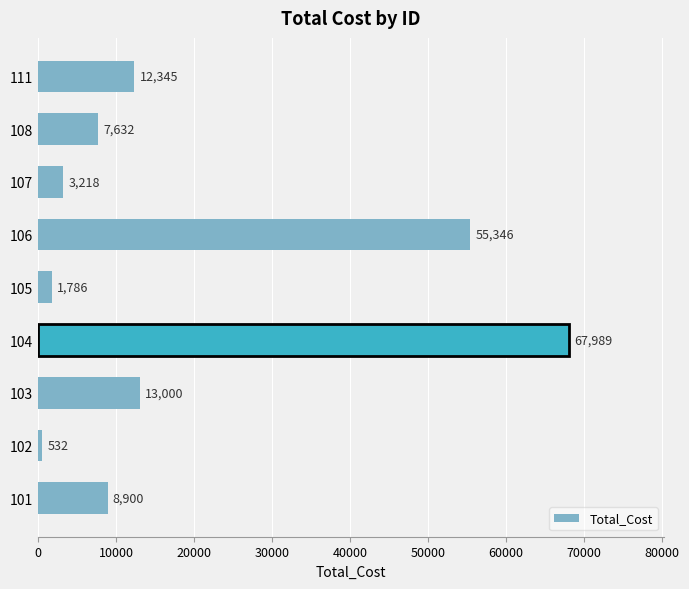

Is it true that the value at 104 is 67989?

True